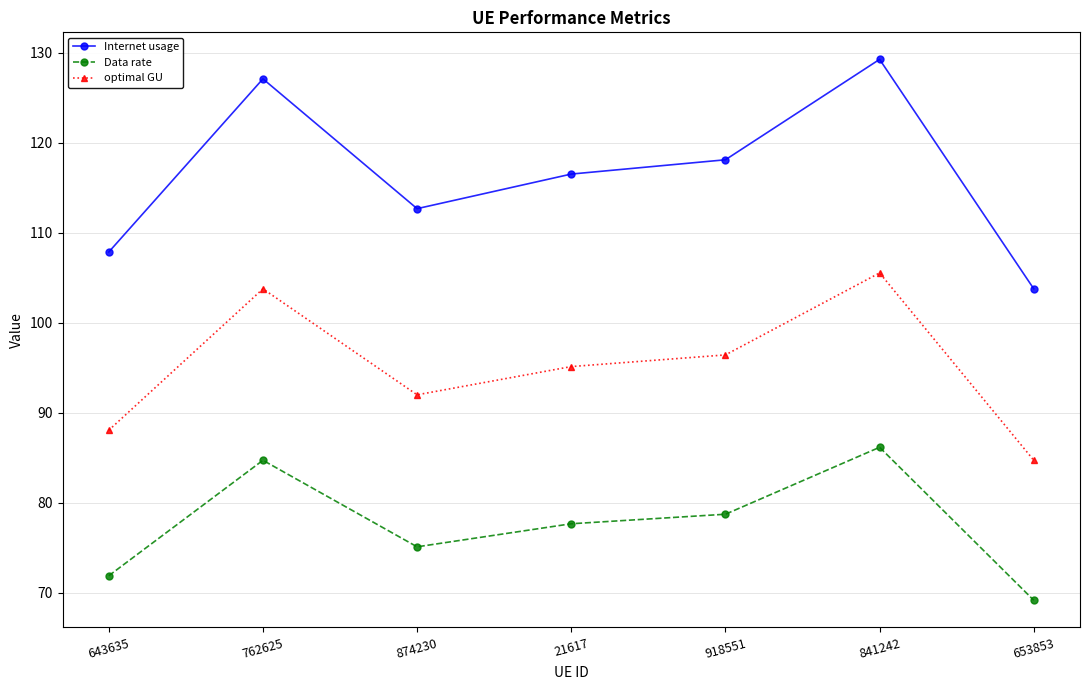

What is the sum of all Internet usage values?

815.2